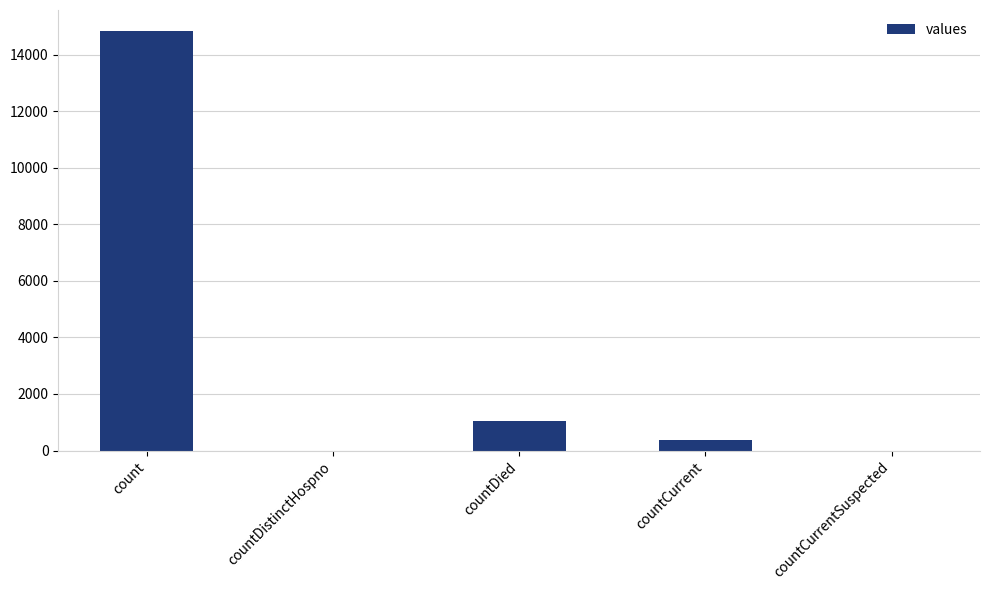

What is the change in value from countDistinctHospno to countCurrent?

+383